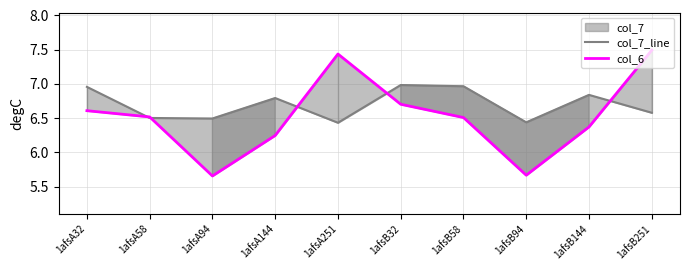

At 1afsA144, list the series in order from largest to smallest.

col_7_line, col_6